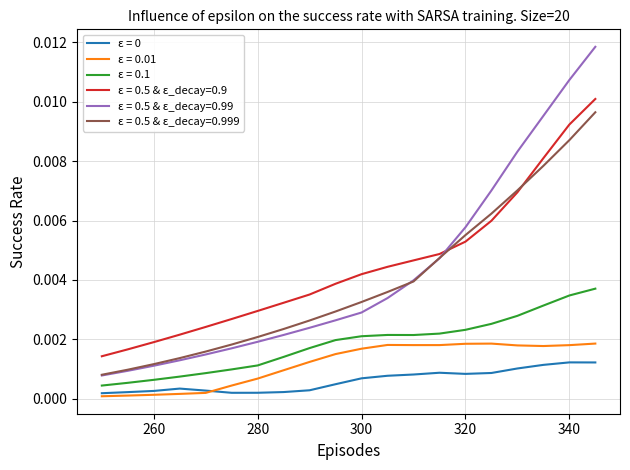

At which category does the chart reach its peak across all series?

345